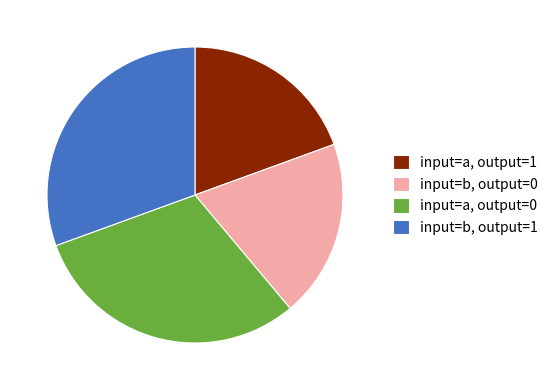

Is it true that input=b, output=0 is 14% of the pie?

False